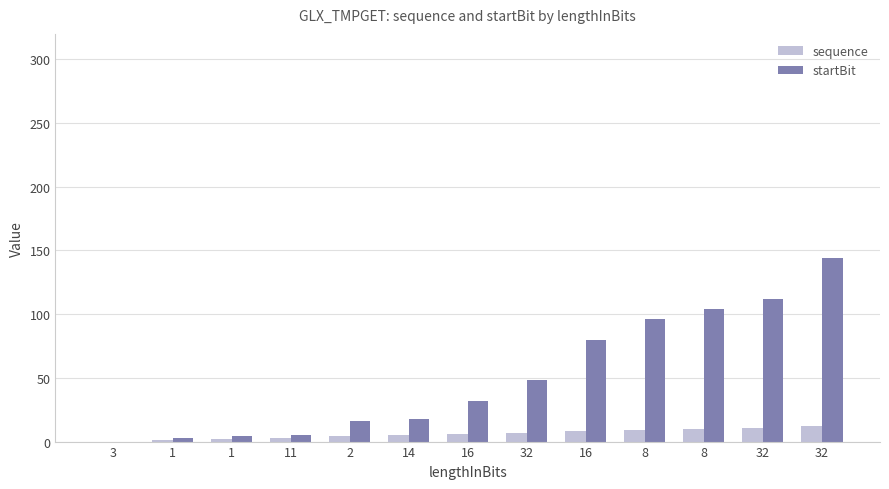

How many groups of bars are there?

13